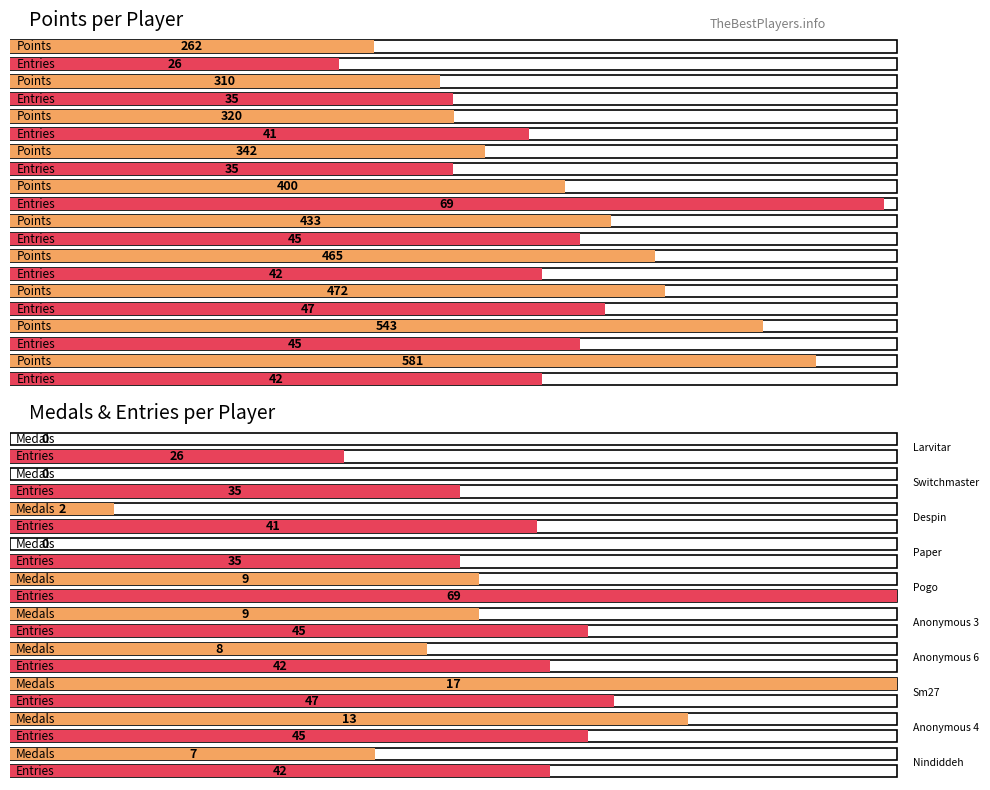

What is the difference between the second highest and minimum values in the Entries series?

21